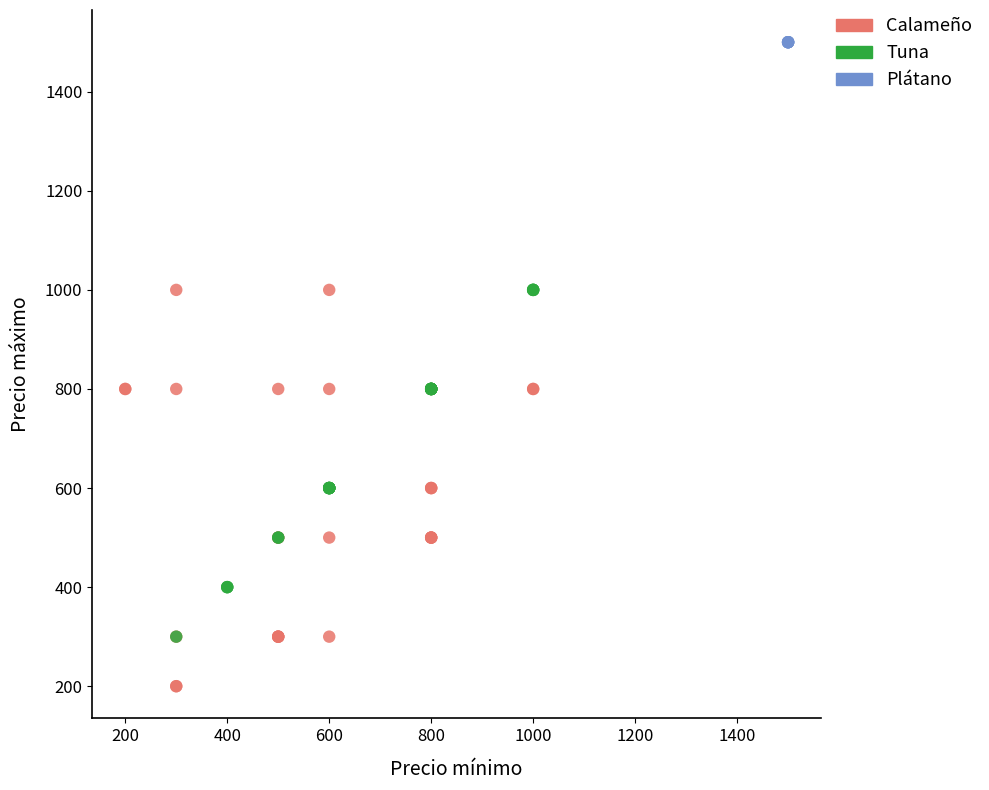

Which series reaches the minimum Y coordinate?

Calameño